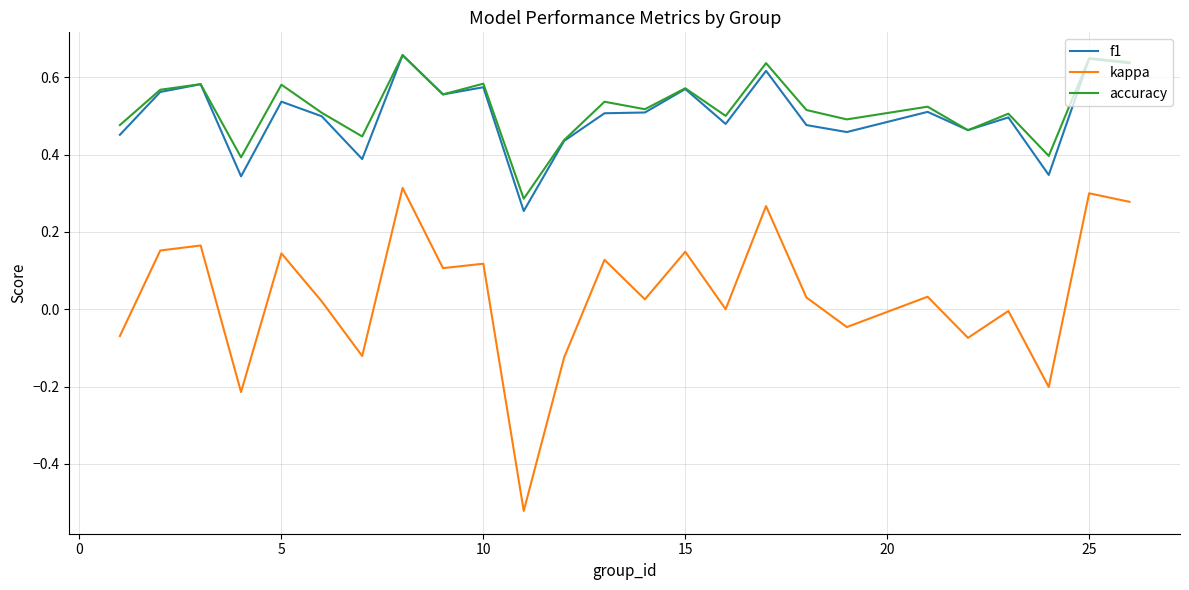

True or false: kappa and f1 cross at least once.

False